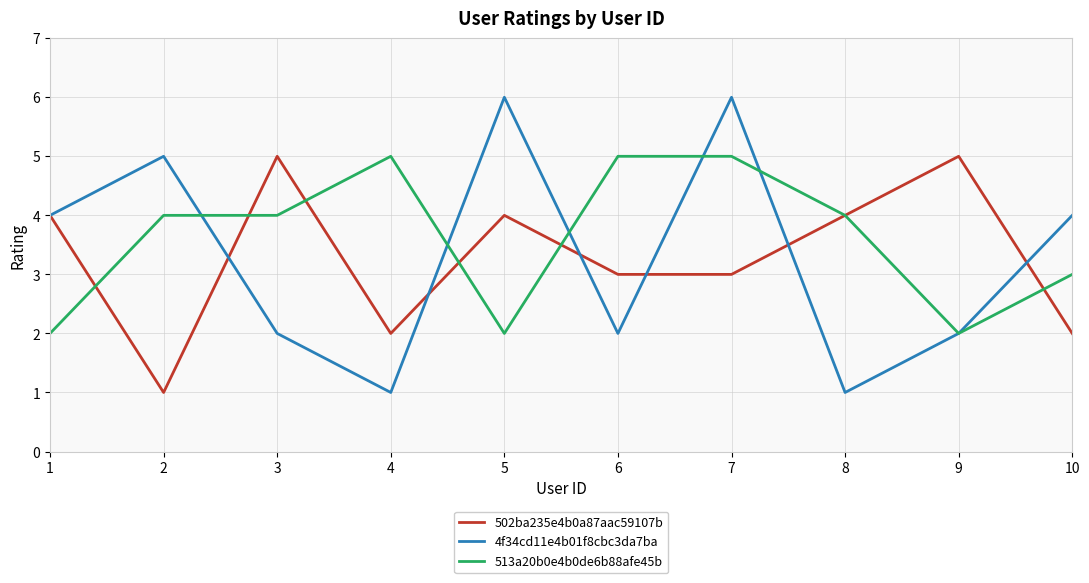

At 7, list the series in order from largest to smallest.

4f34cd11e4b01f8cbc3da7ba, 513a20b0e4b0de6b88afe45b, 502ba235e4b0a87aac59107b